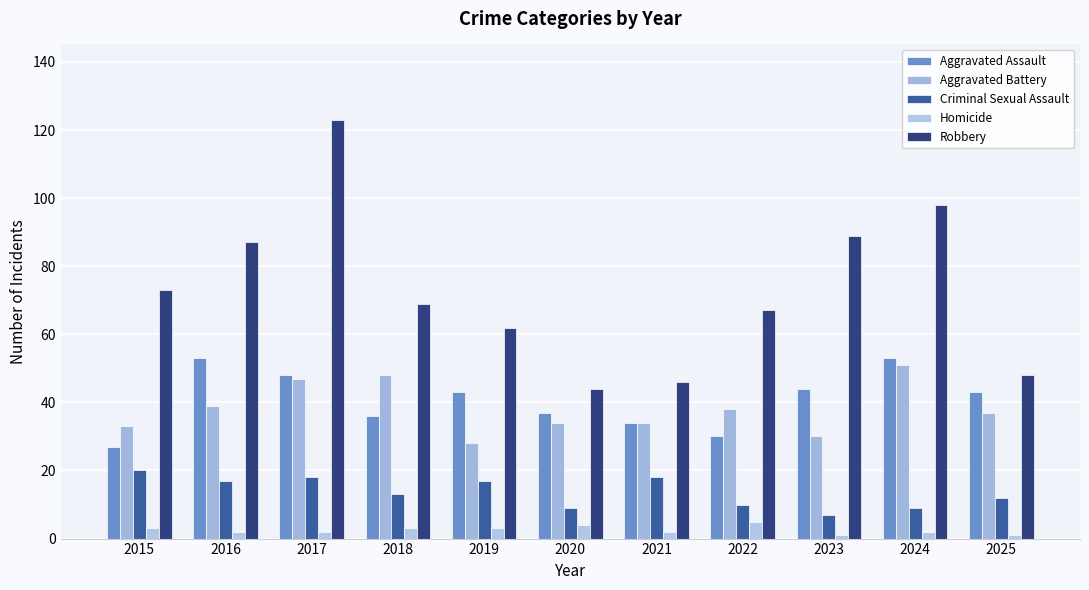

What is the value of the Aggravated Assault bar at the 9th from the left?

44